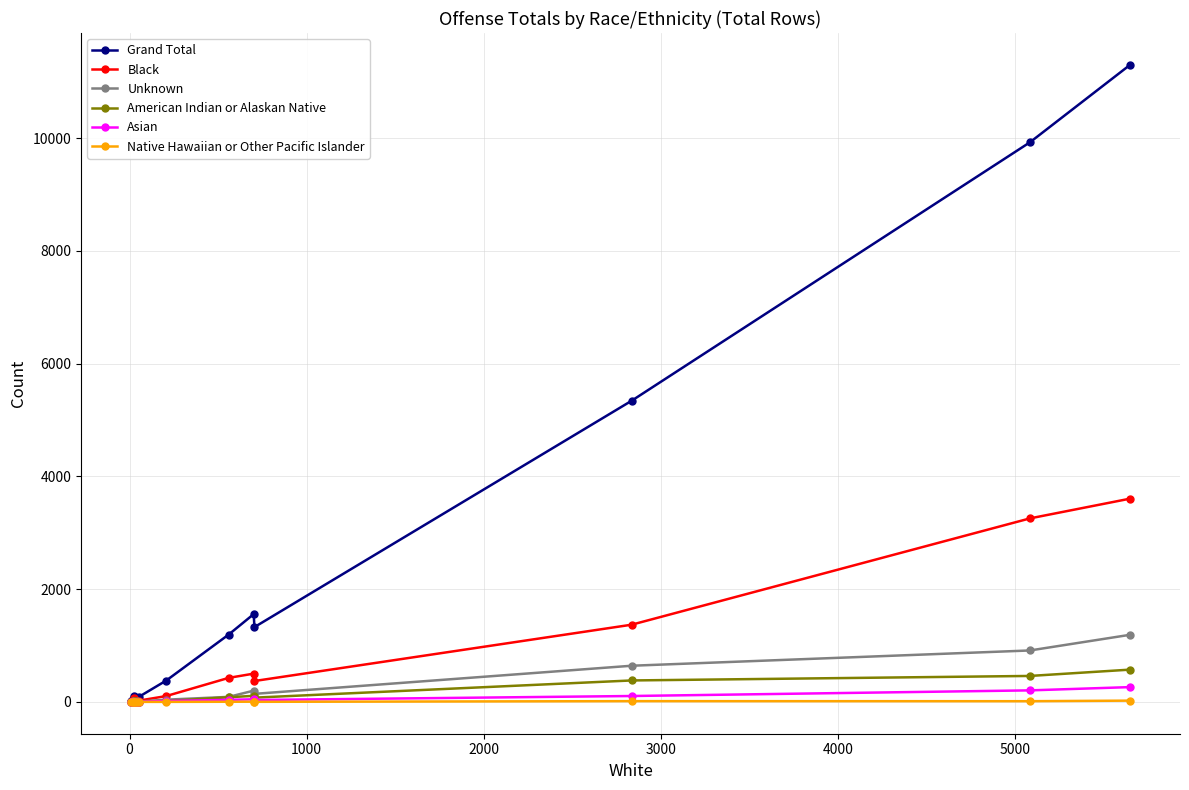

What is the maximum value shown in the chart?

11300